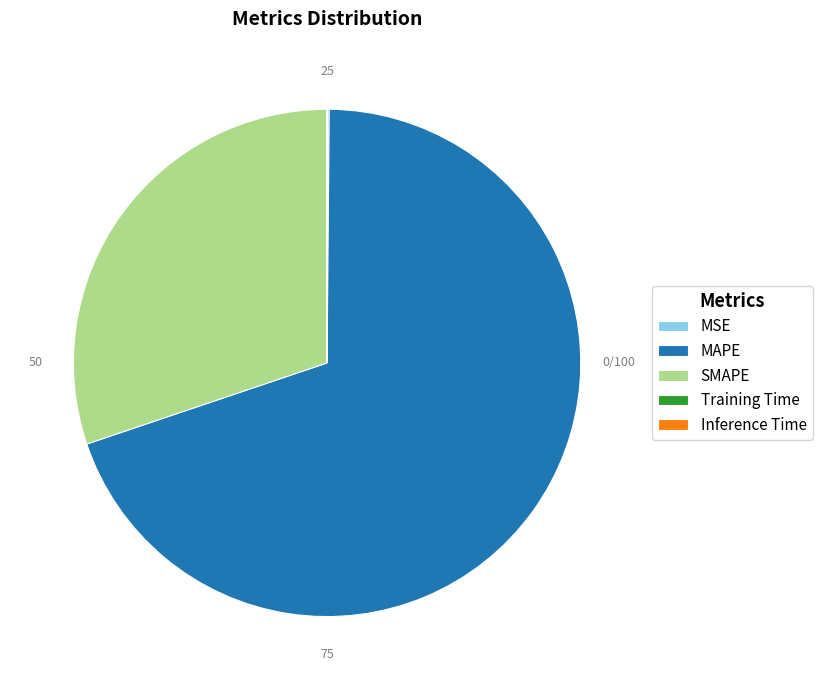

Combined, do SMAPE and MAPE account for over 50%?

Yes